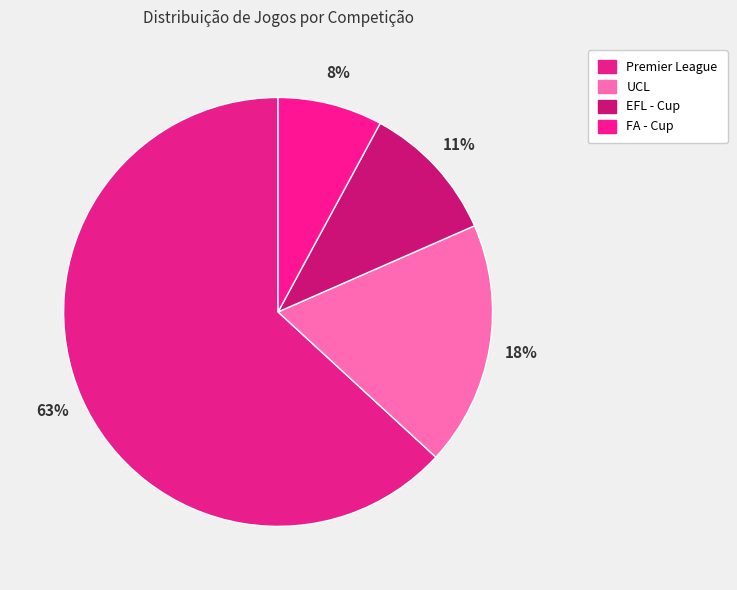

Is there a majority slice in this chart?

Yes